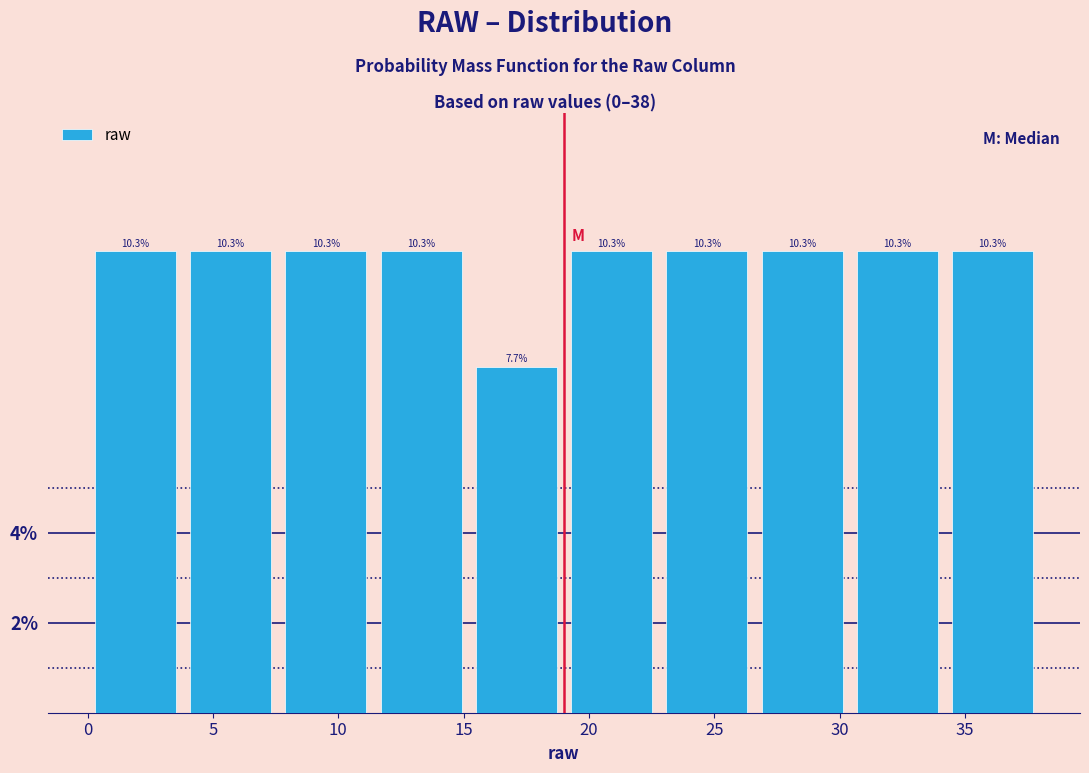

How tall is the bar that spans 15.2 to 19.0 on the x-axis? The bar edges are not printed on the chart, so give them approximately, as read against the axis.

7.7